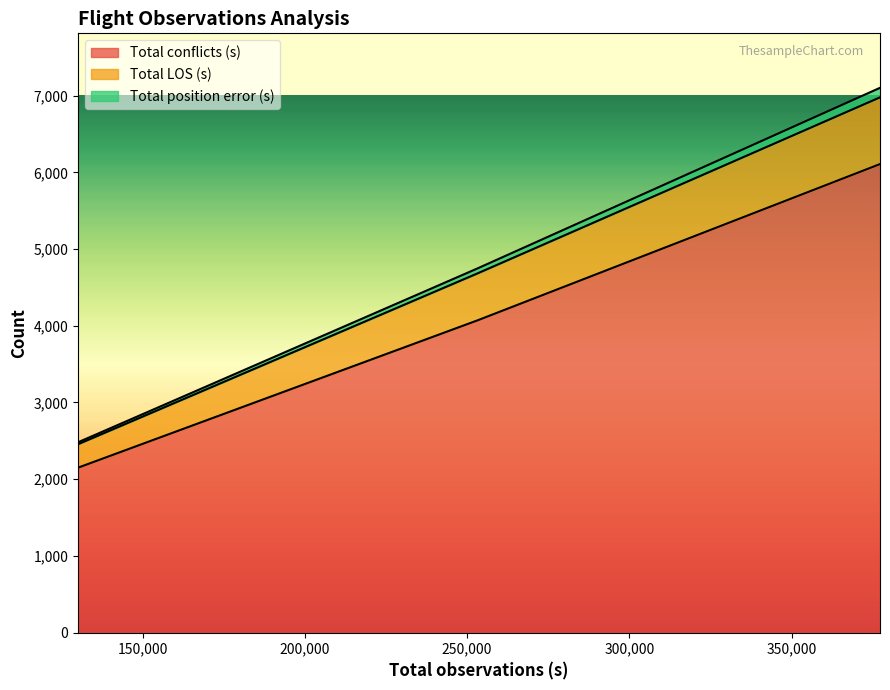

What is the minimum value for Total conflicts (s)?

2151